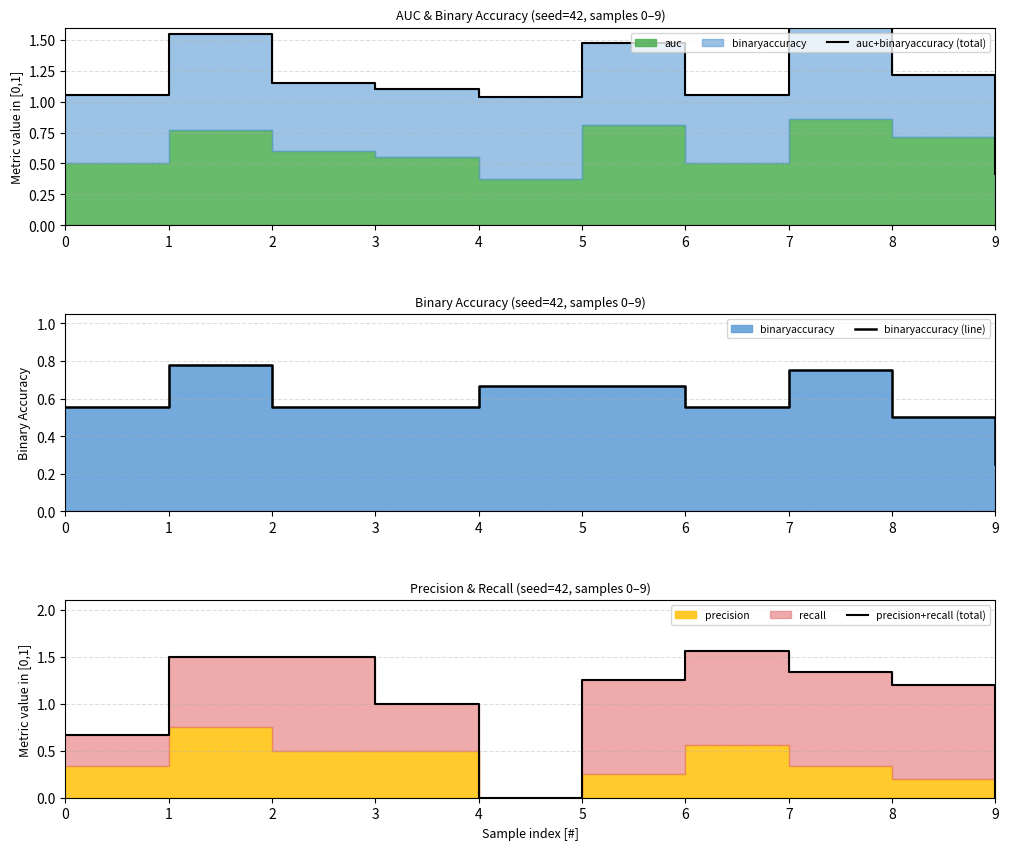

At which category is the sum across all series the highest?

1